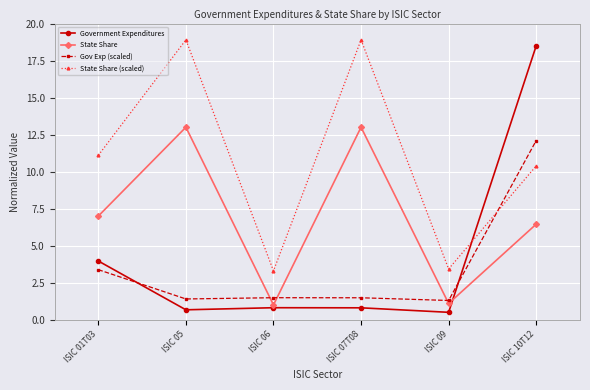

How many interior local valleys does the State Share (scaled) series have?

2